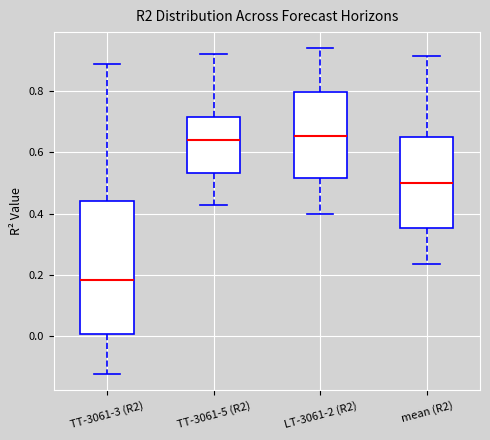

Where does the upper whisker of the box for TT-3061-3 (R2) end on the y-axis? The values are not printed on the chart, so give them approximately, as read against the axis.

0.88